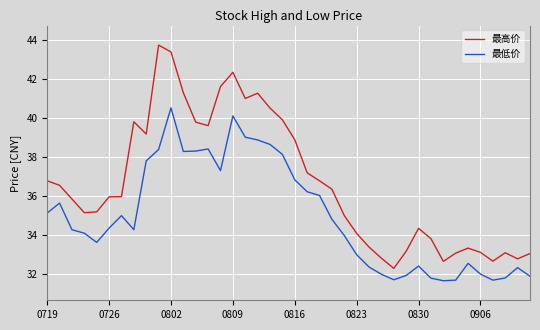

Which series has the largest total across all categories?

最高价